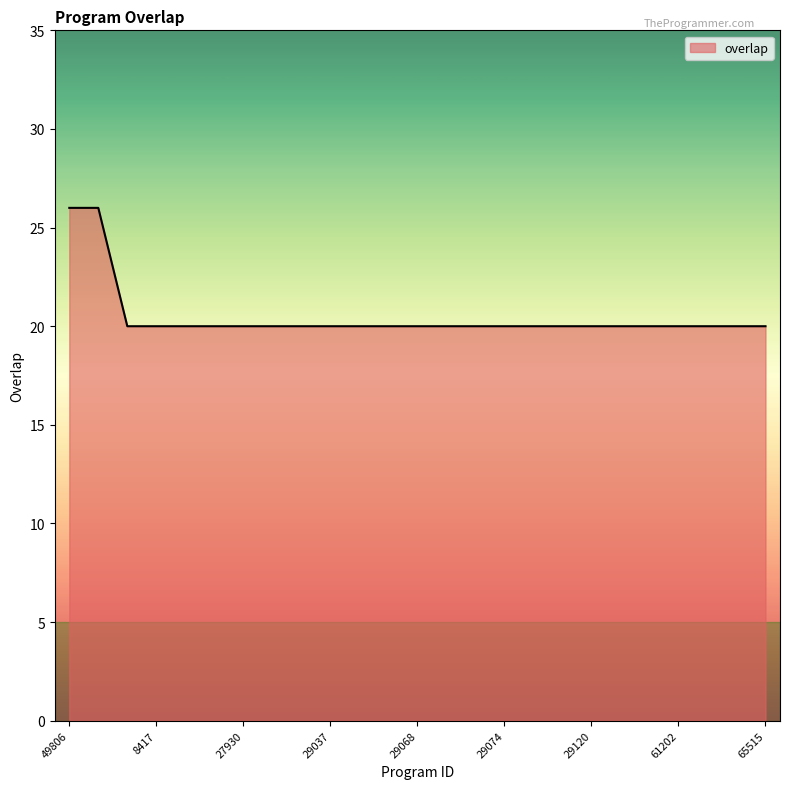

What is the greatest value displayed?

26